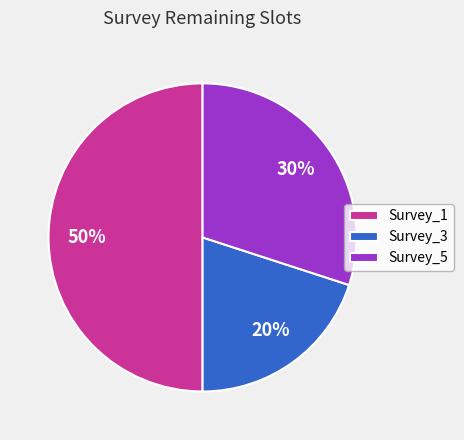

Is the sum of Survey_1 and Survey_3 greater than half?

Yes